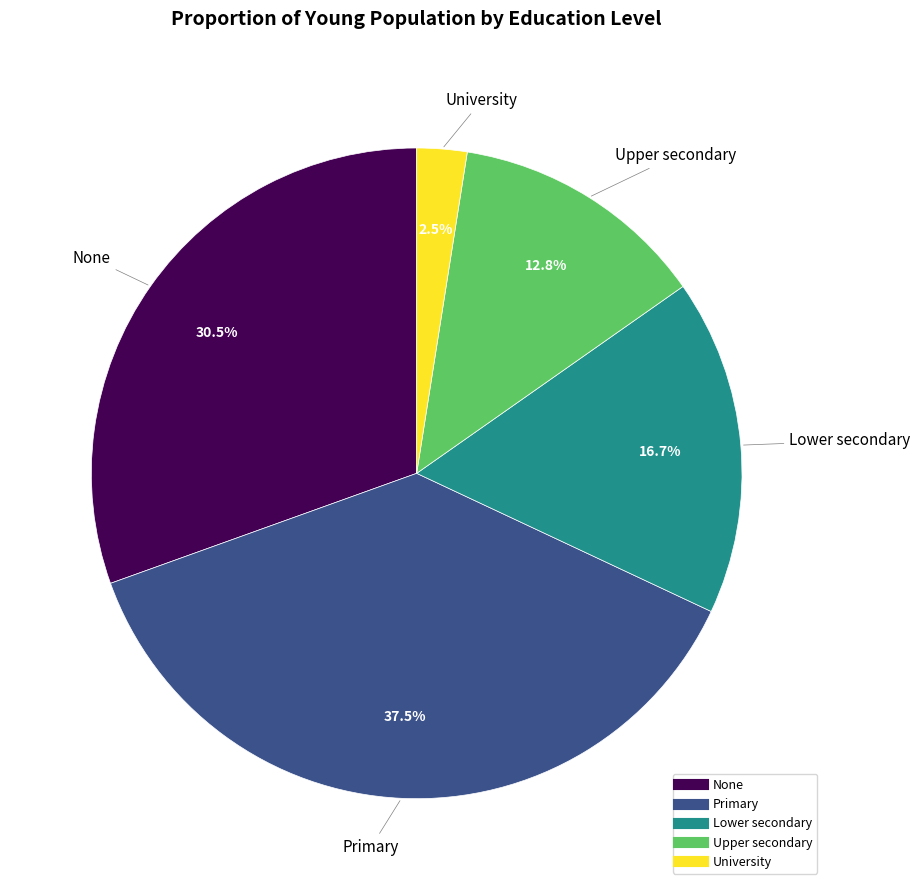

Is there a majority slice in this chart?

No